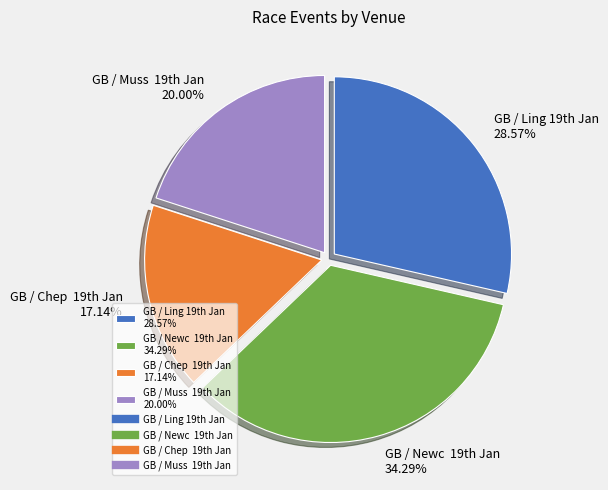

To the nearest percent, what is the difference between the largest and smallest slice percentages?

17%